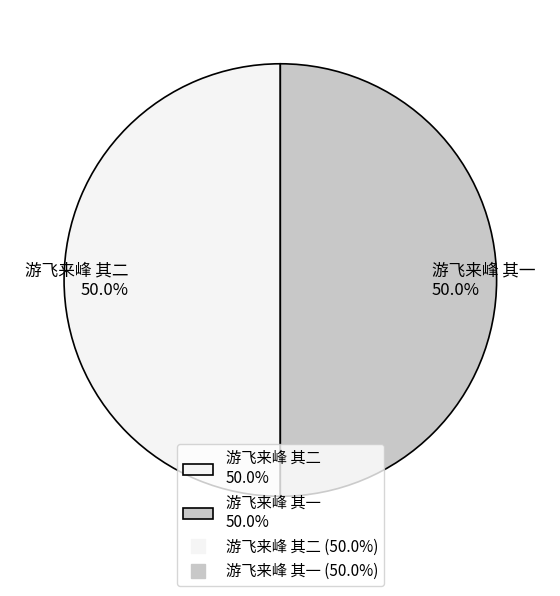

Count the number of slices in the pie.

2